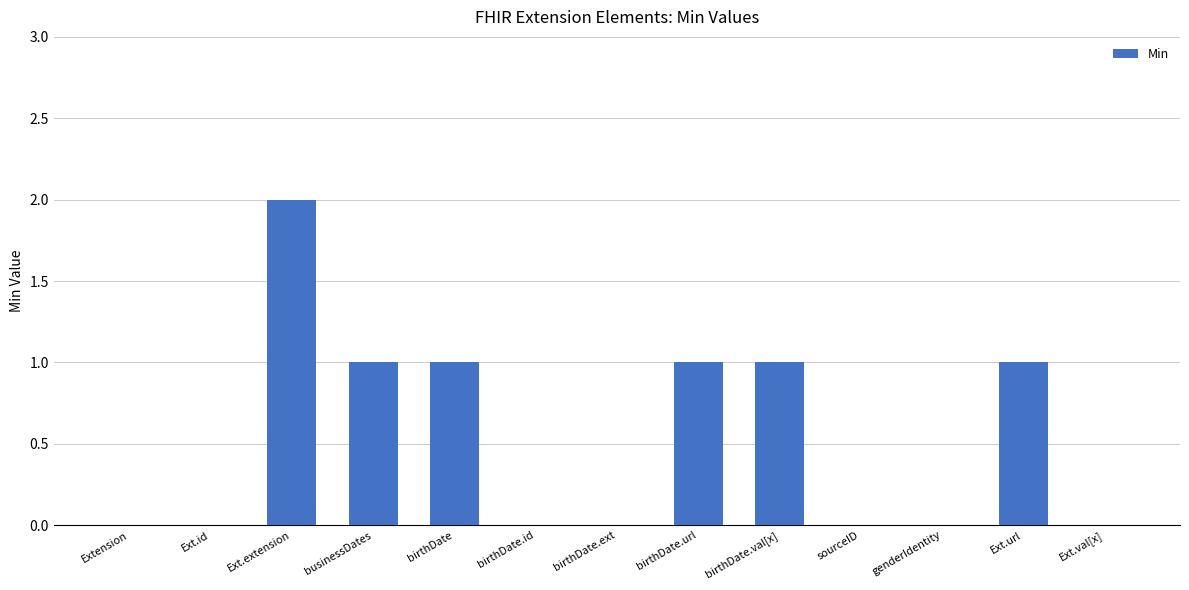

What is the average value?

1